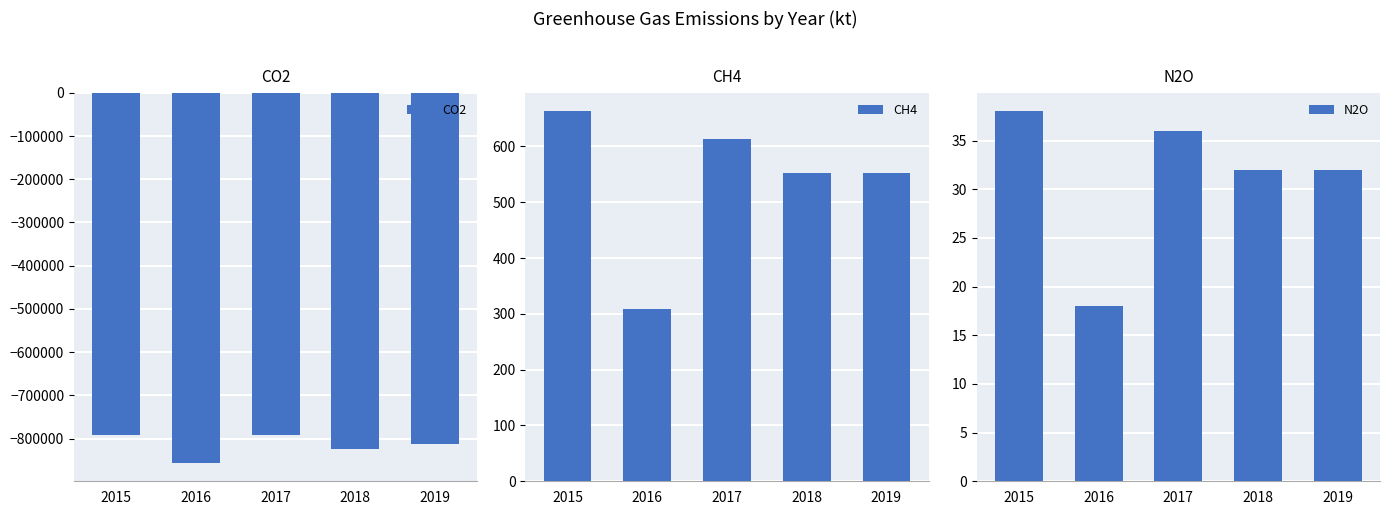

List the labels in order of N2O value, smallest first.

2016, 2018, 2019, 2017, 2015